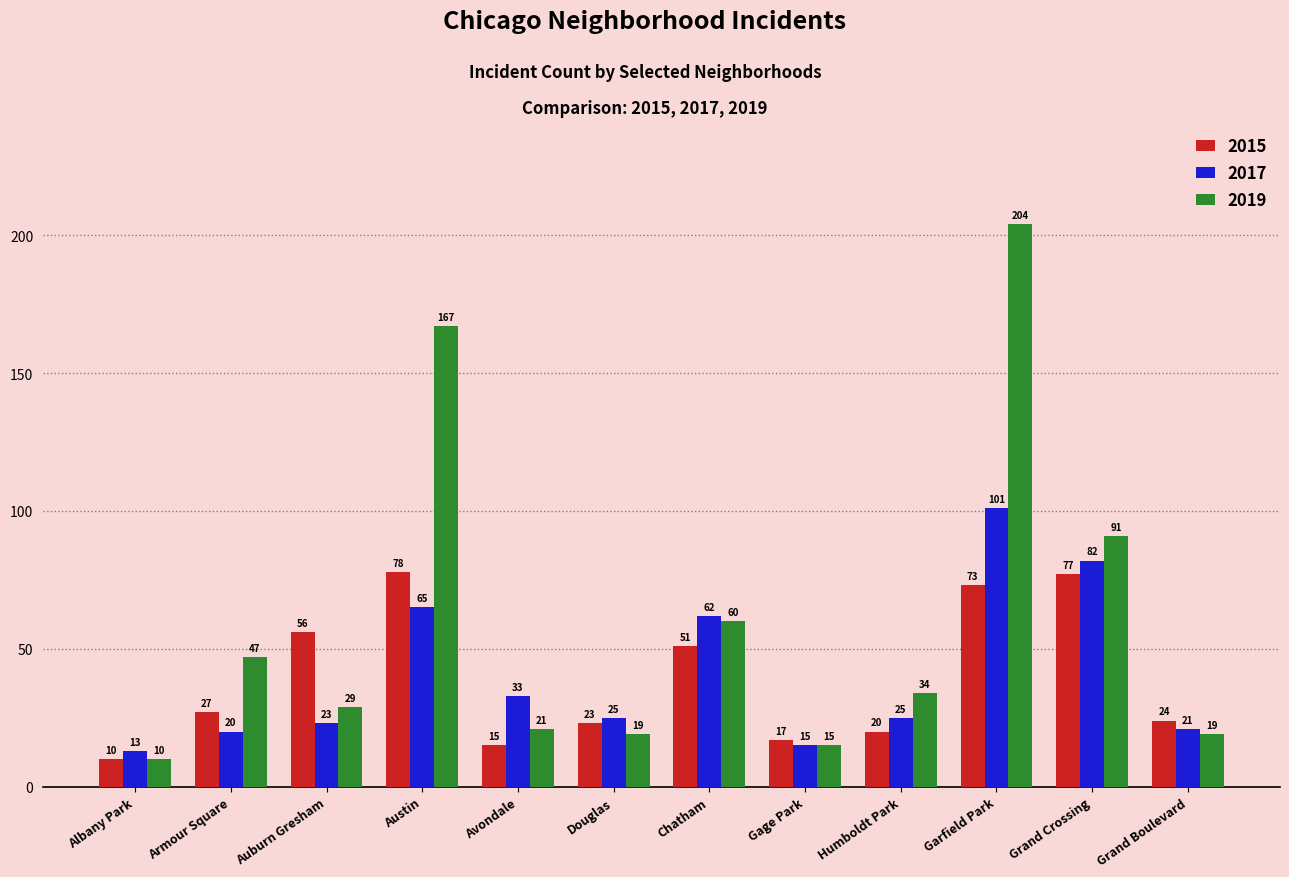

Are the bars grouped side by side (vs. stacked)?

Yes